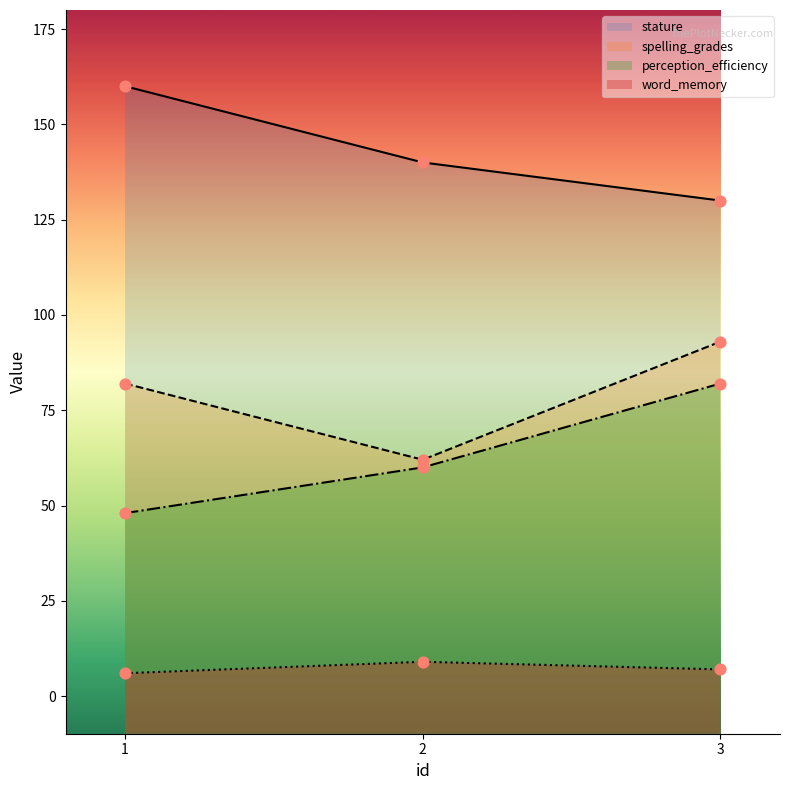

Which series contains the lowest Y value?

word_memory